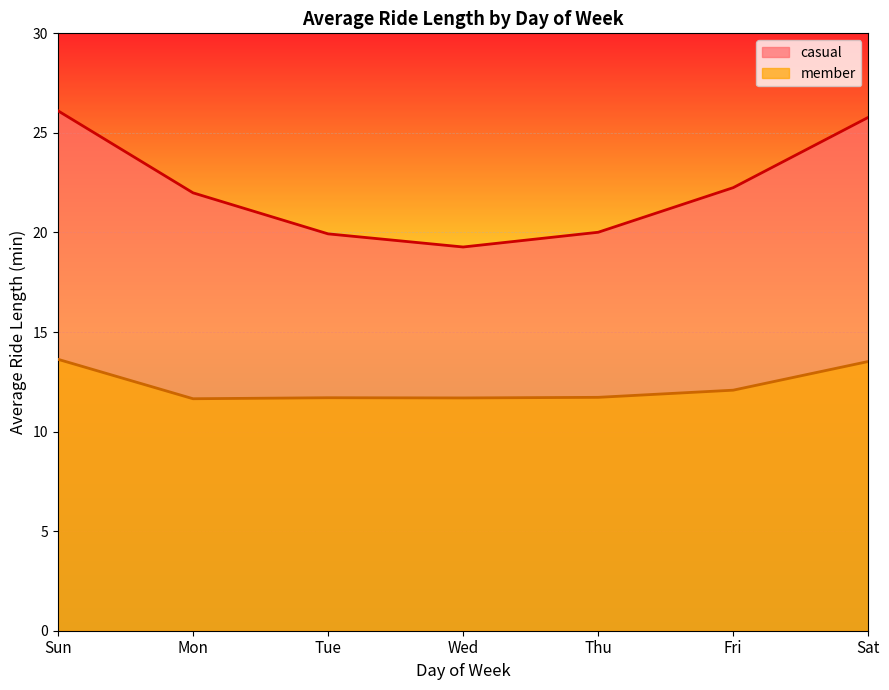

What is the value of the casual_line point at the 2nd from the left?

22.0